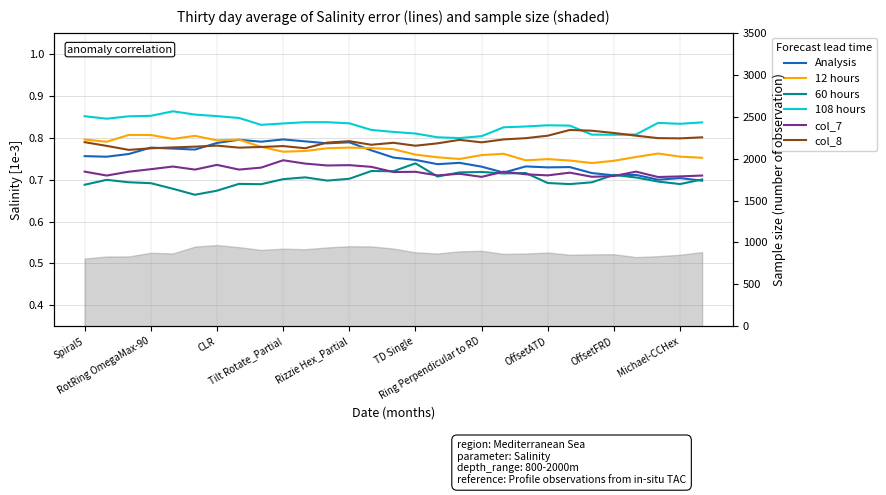

Which series has the widest spread of values?

Analysis